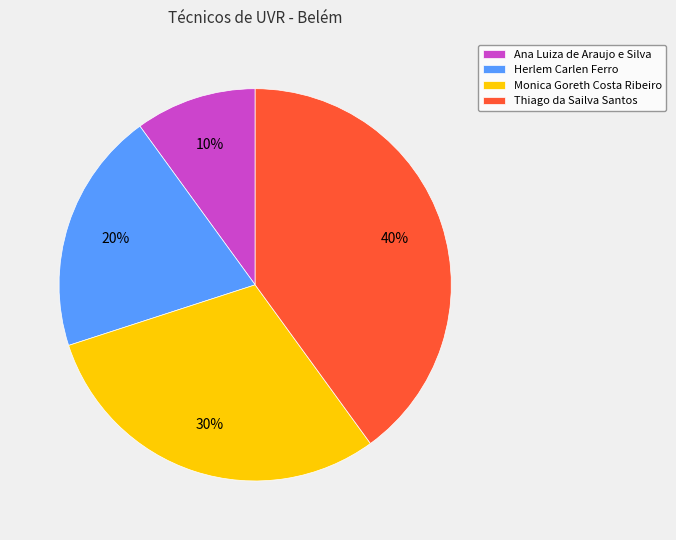

What is the ratio of the value at Ana Luiza de Araujo e Silva to the value at Herlem Carlen Ferro?

0.5